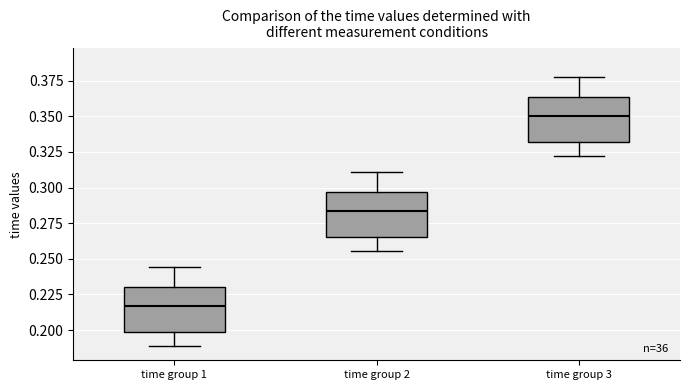

Which box's median line is the lowest?

time group 1